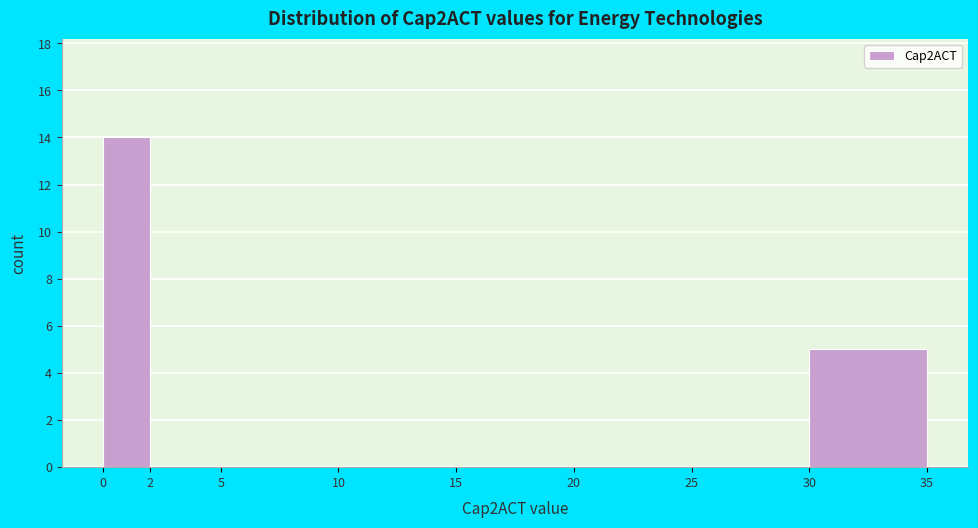

Which range on the x-axis has the tallest bar?

0 to 2